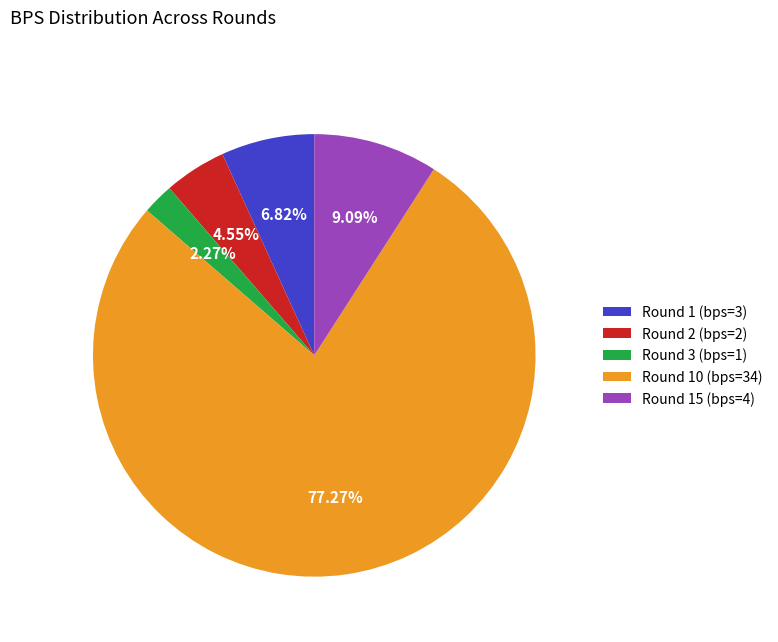

Rank the categories by value from lowest to highest.

Round 3 (bps=1), Round 2 (bps=2), Round 1 (bps=3), Round 15 (bps=4), Round 10 (bps=34)